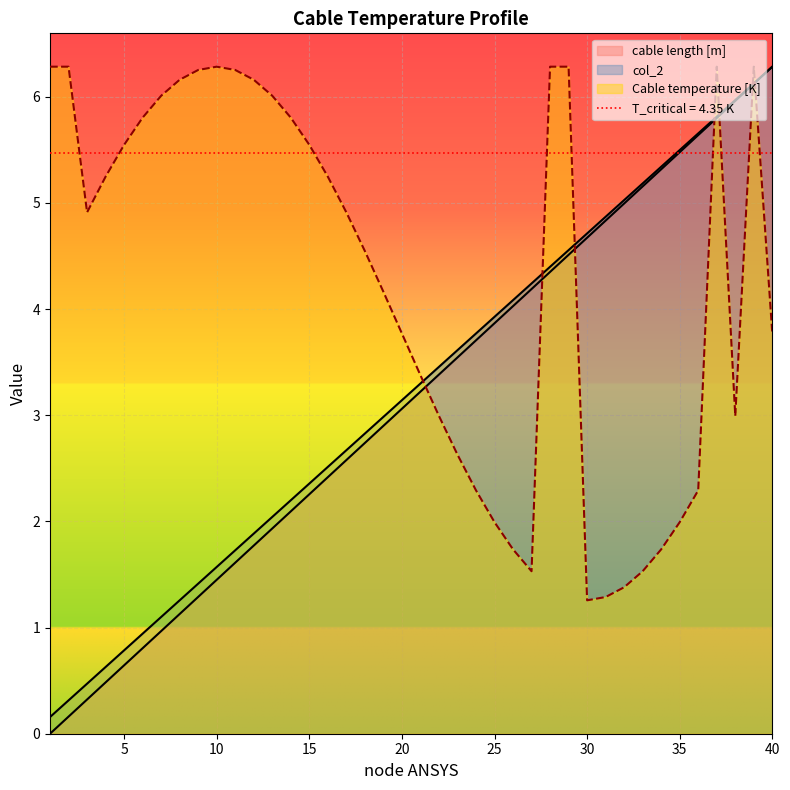

True or false: Cable temperature [K] has more than 1 interior local peaks.

True